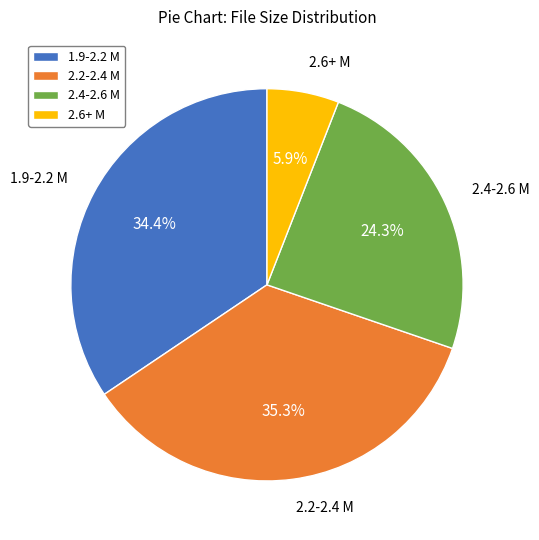

To the nearest percent, what is the average slice percentage?

25%